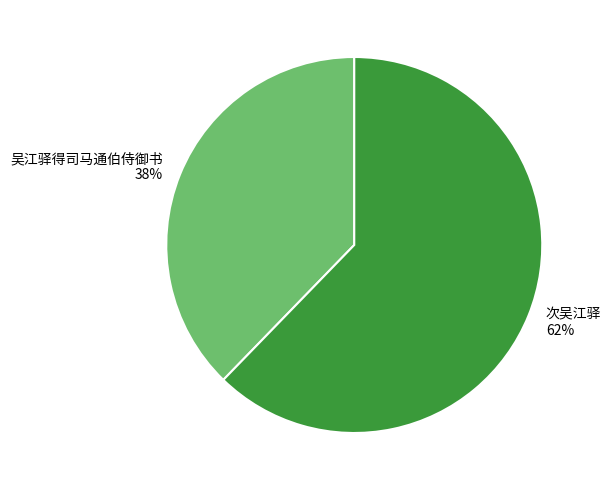

To the nearest percent, what percentage of the pie is 吴江驿得司马通伯侍御书?

38%